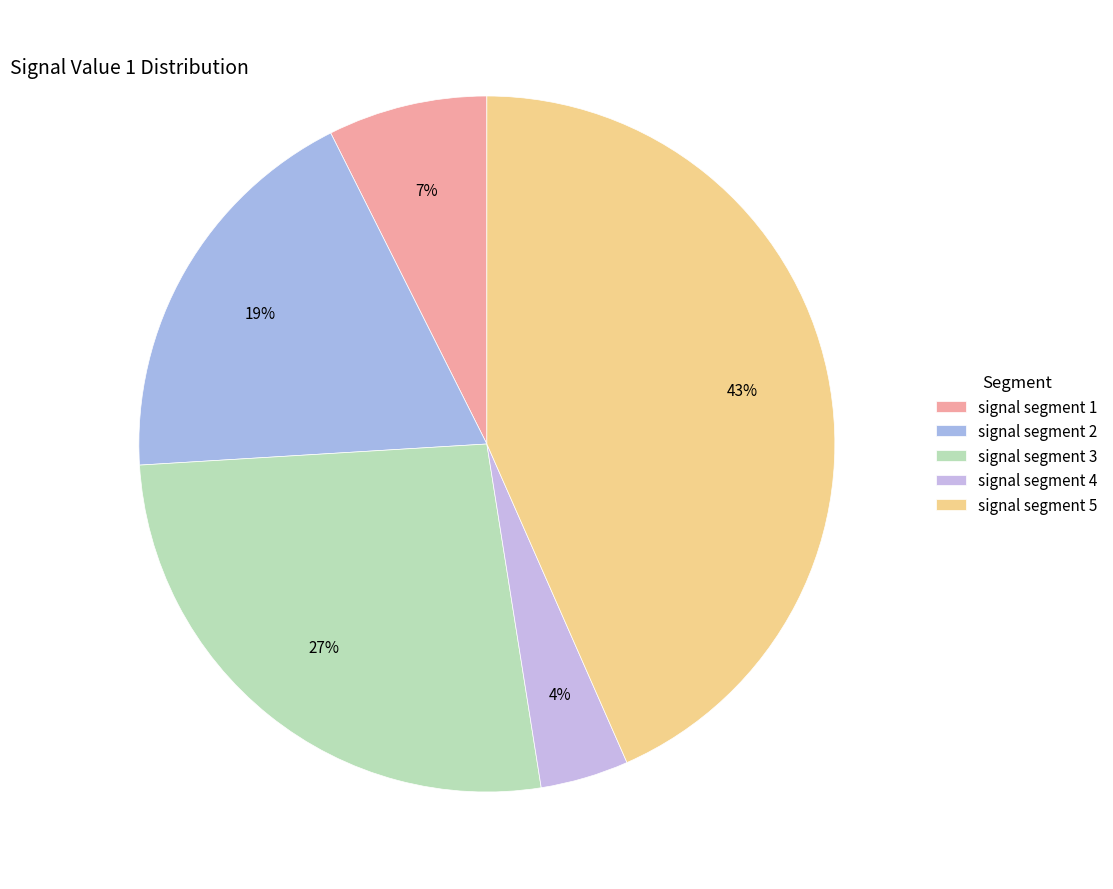

What is the smallest slice in the pie chart?

signal segment 4